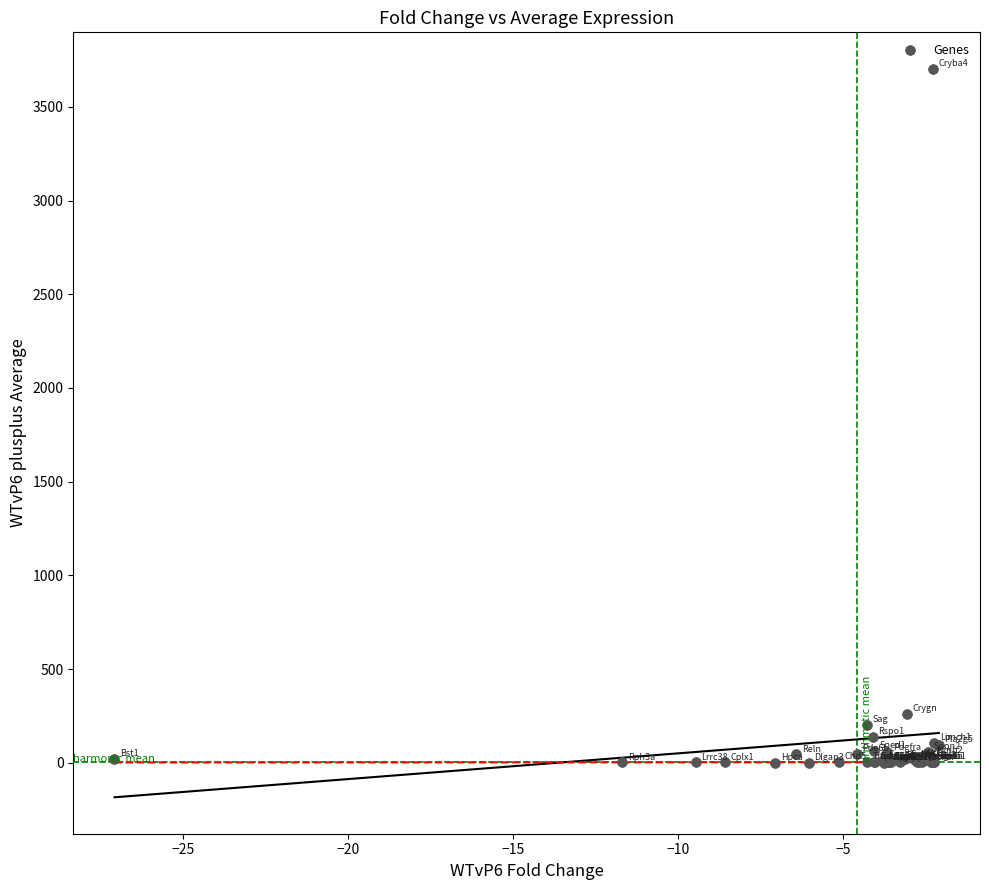

What Y value in the scatter plot is closest to 1852?

259.8